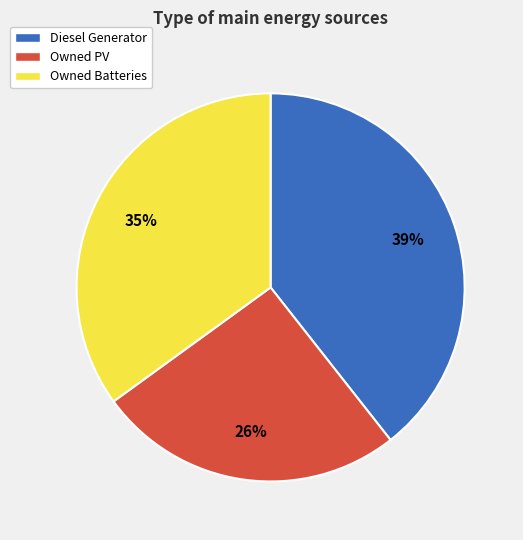

Does Diesel Generator represent more than half of the total?

No